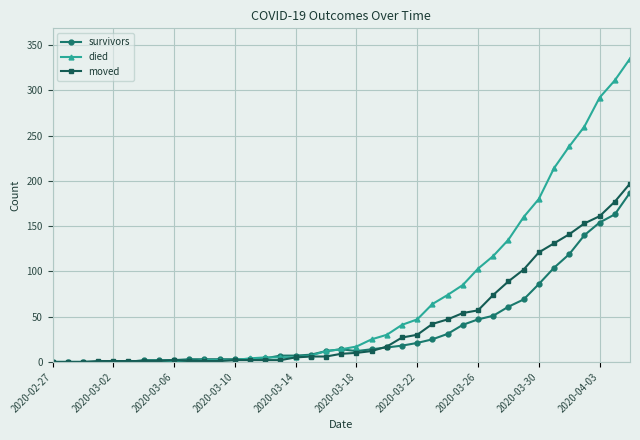

What is the greatest value displayed?

335